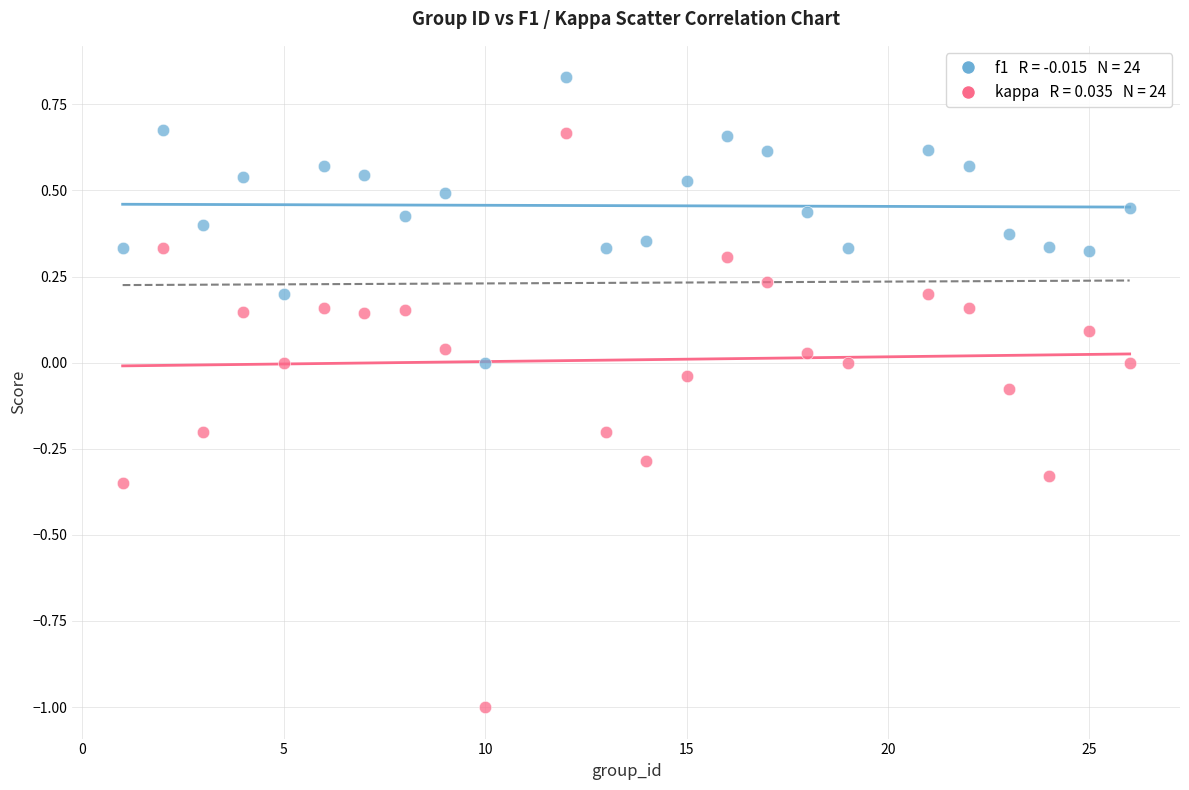

Across all data points, what is the range of X values (max minus min)?

25.0